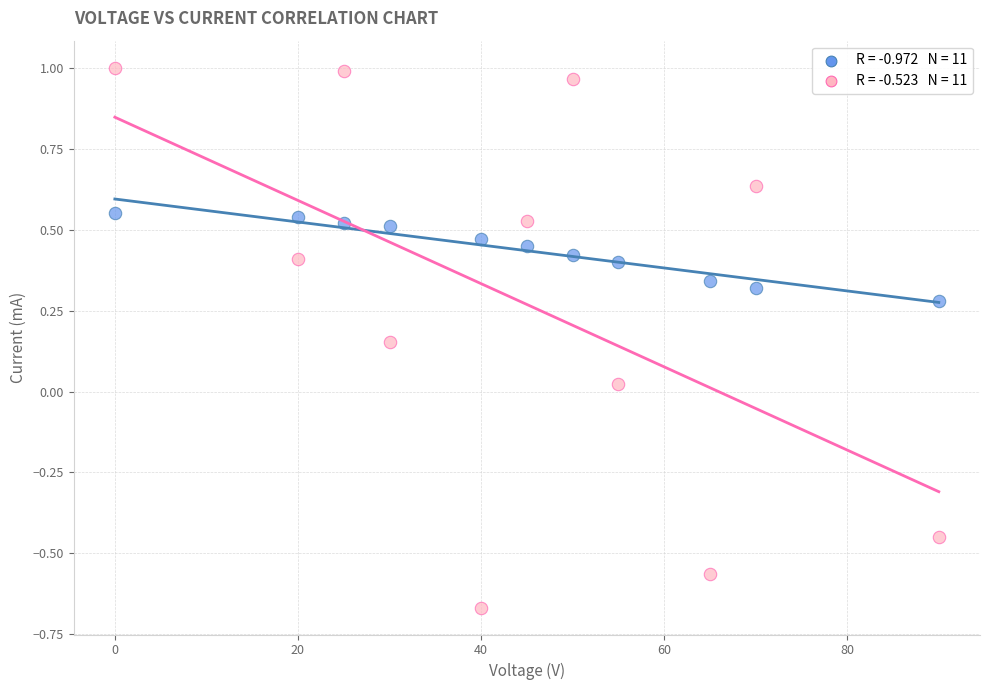

Across all data points, what is the range of X values (max minus min)?

90.0